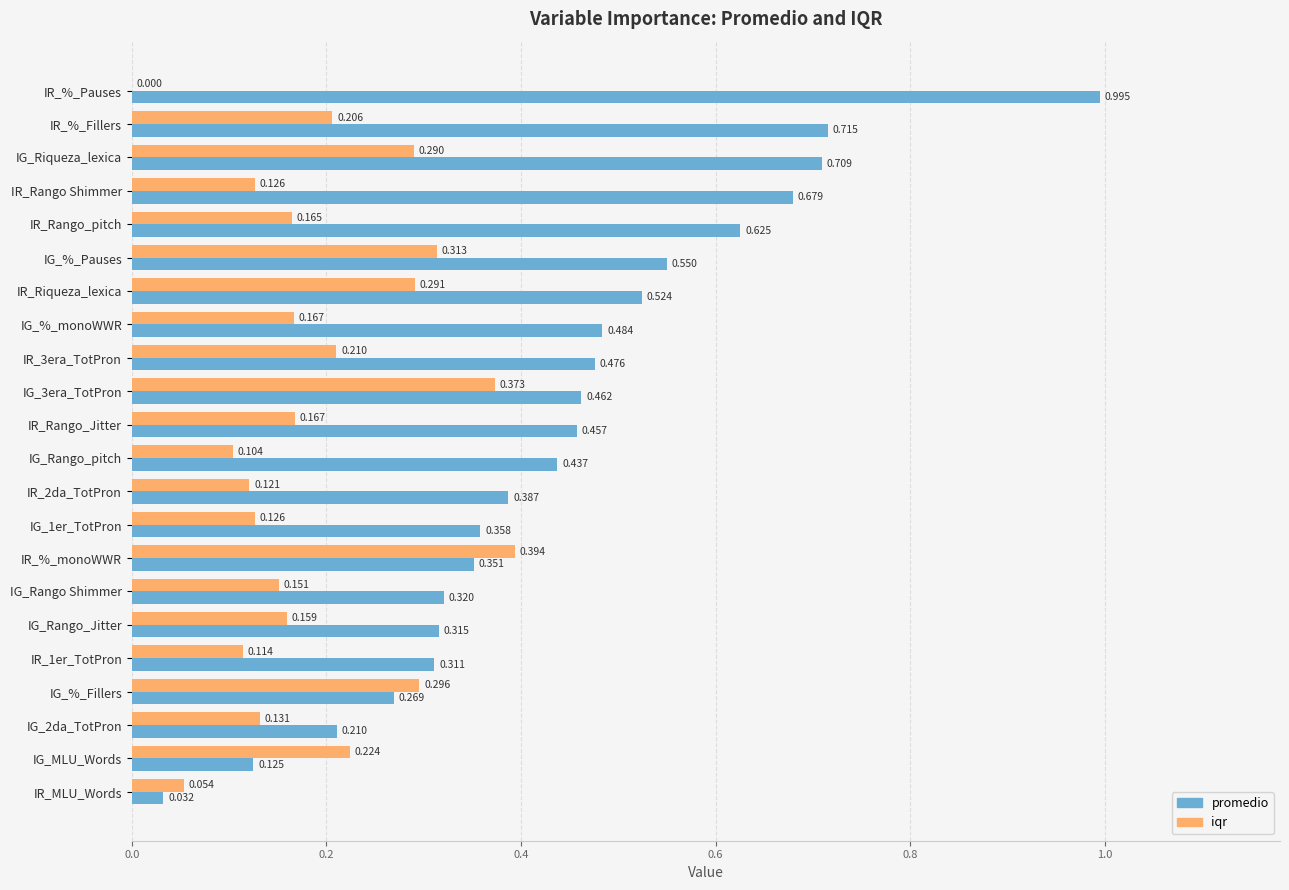

At which label is promedio closest to 0?

IR_MLU_Words